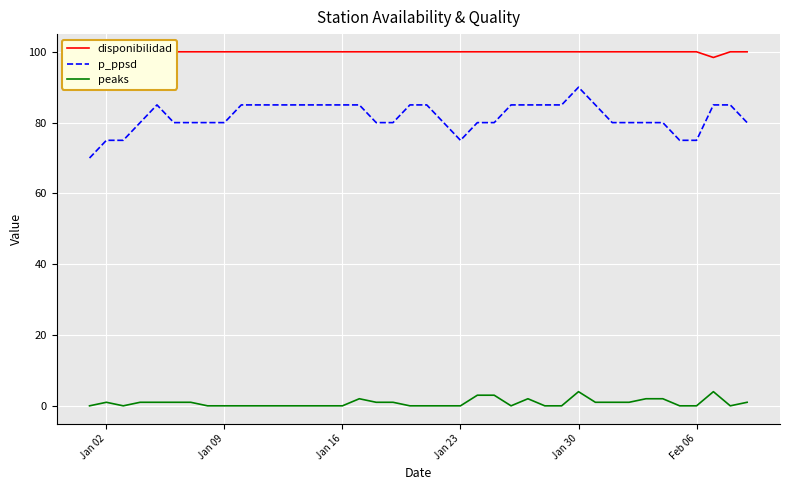

Is it true that peaks equals 0 at Jan 16?

True